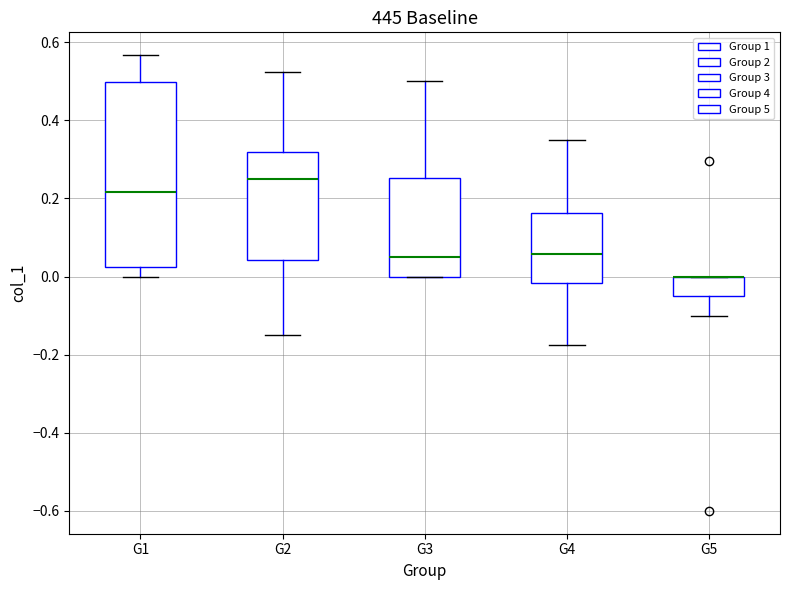

Where is the upper edge of the box for G5 on the y-axis? The values are not printed on the chart, so give them approximately, as read against the axis.

0.00